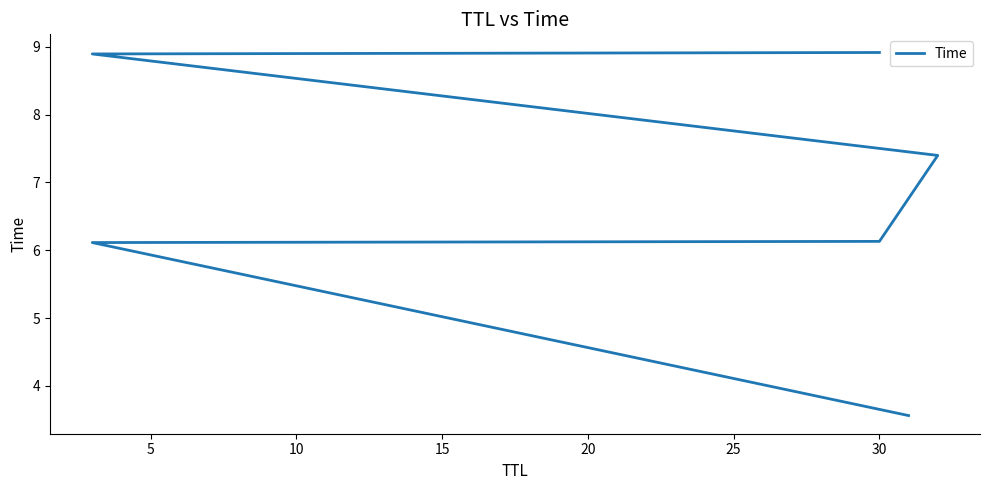

Count the number of data series in this chart.

1